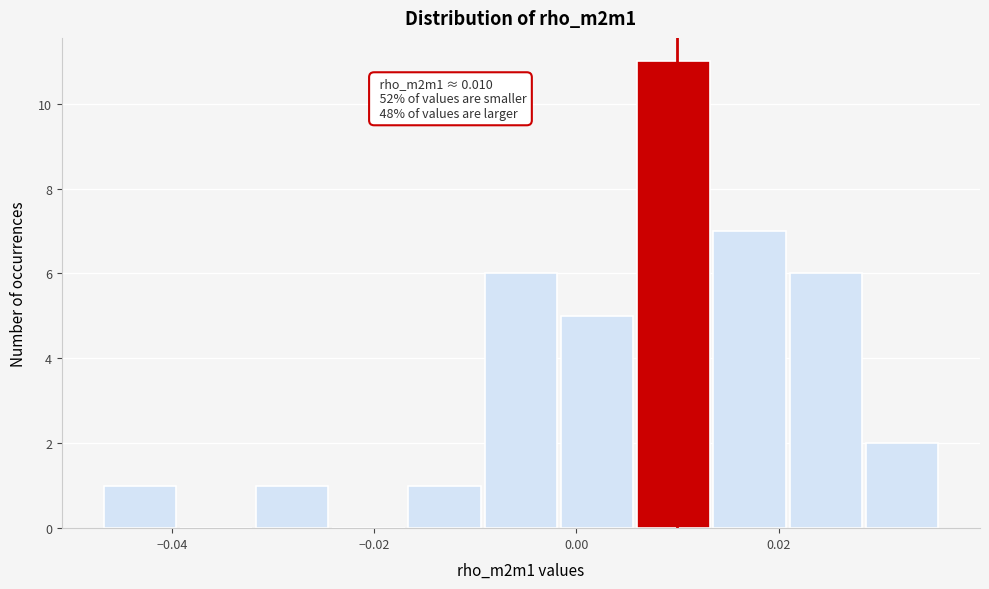

Around what value on the x-axis is the tallest bar? Give the approximate position of its centre, as read against the axis.

0.010